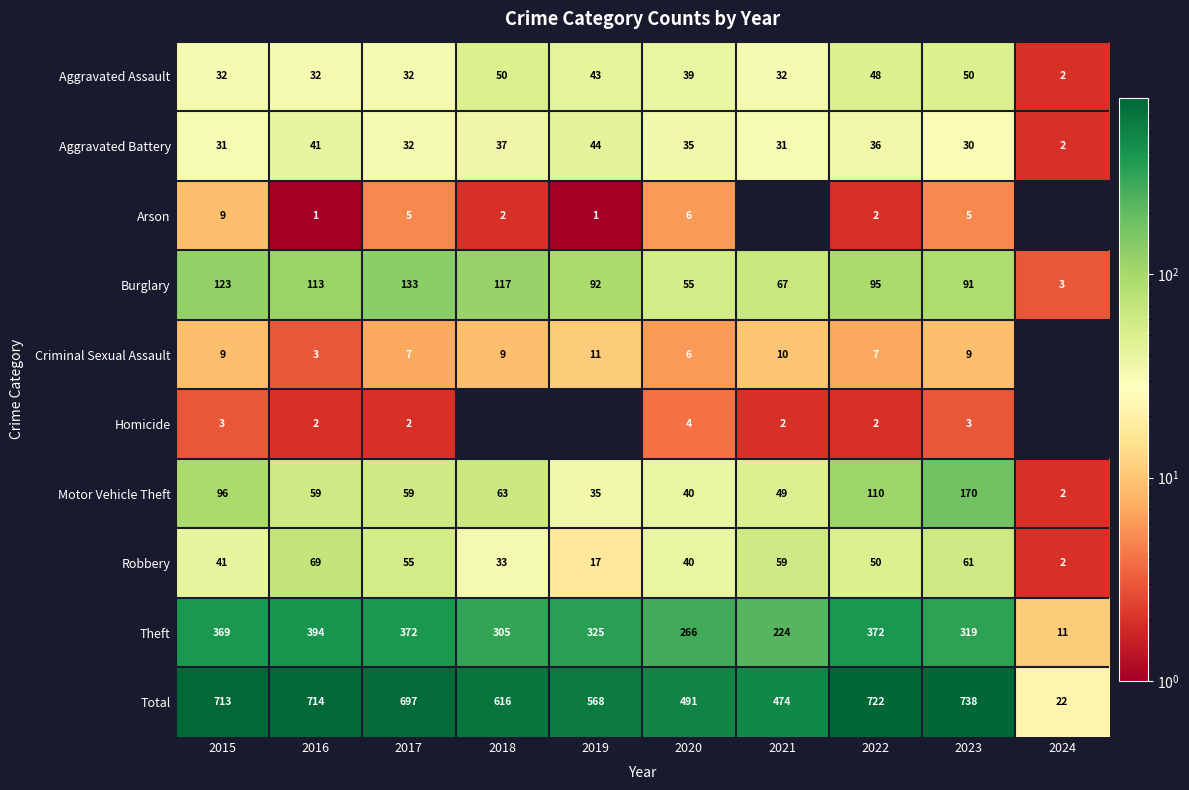

What is the average value of the Theft series?

296